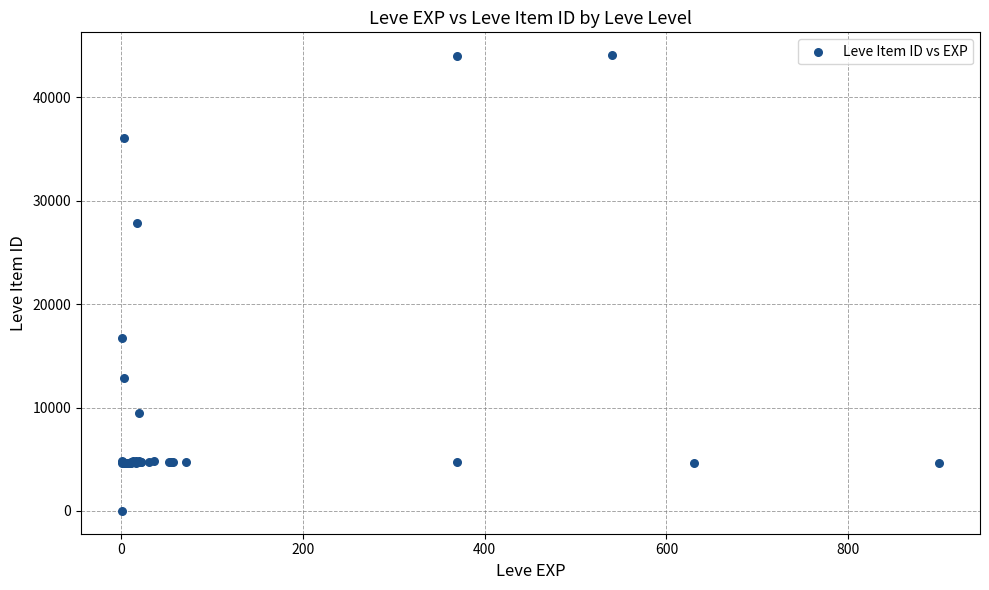

What Y value in the scatter plot is closest to 22050?

16734